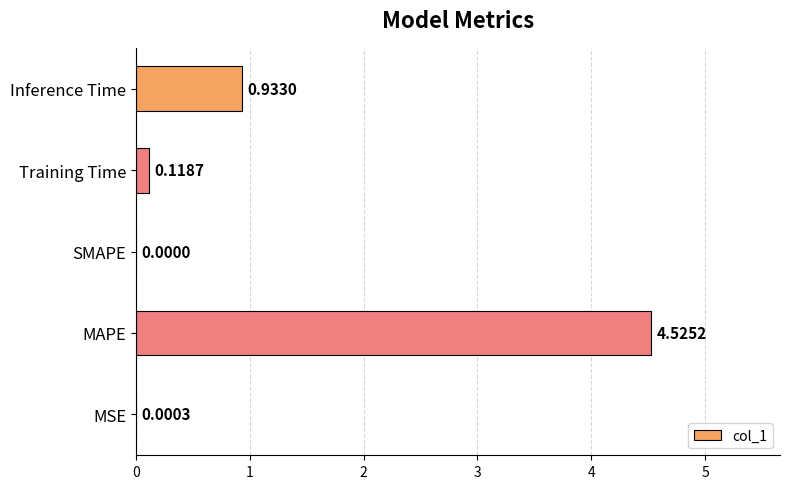

What is the change in value from MSE to MAPE?

+4.5